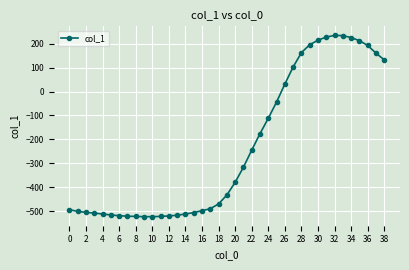

What is the minimum value shown in the chart?

-522